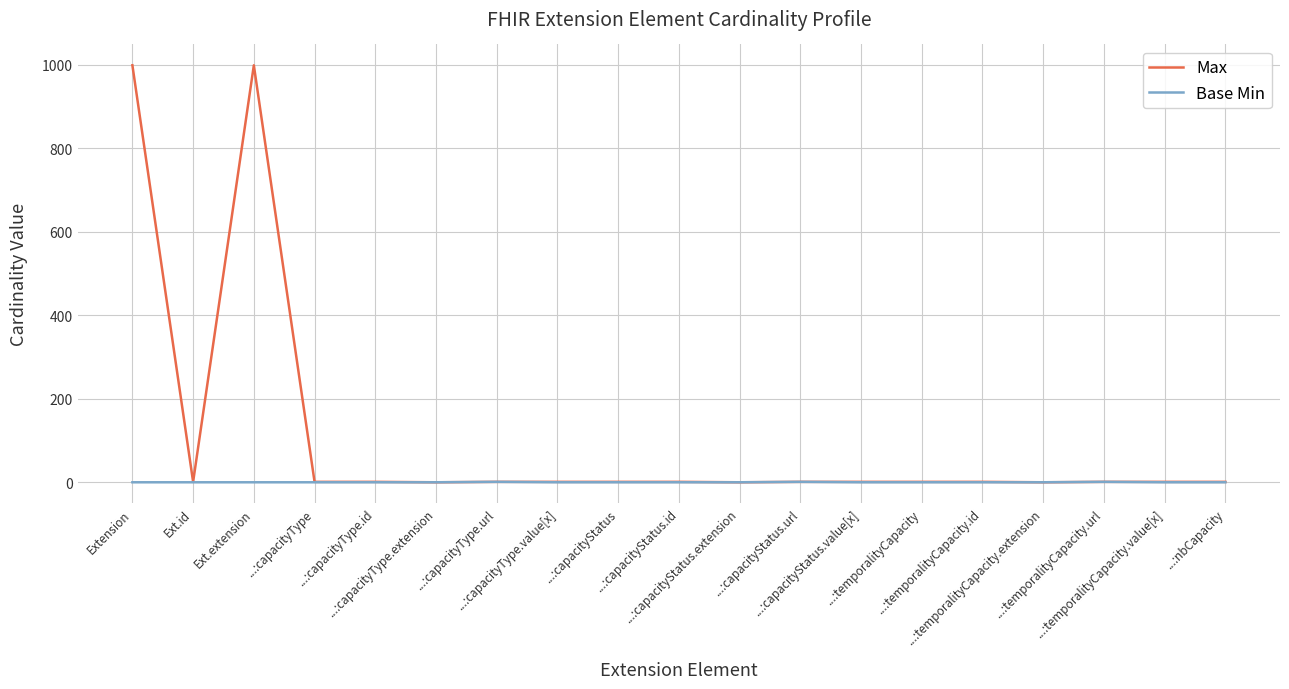

Which series has the widest spread of values?

Max